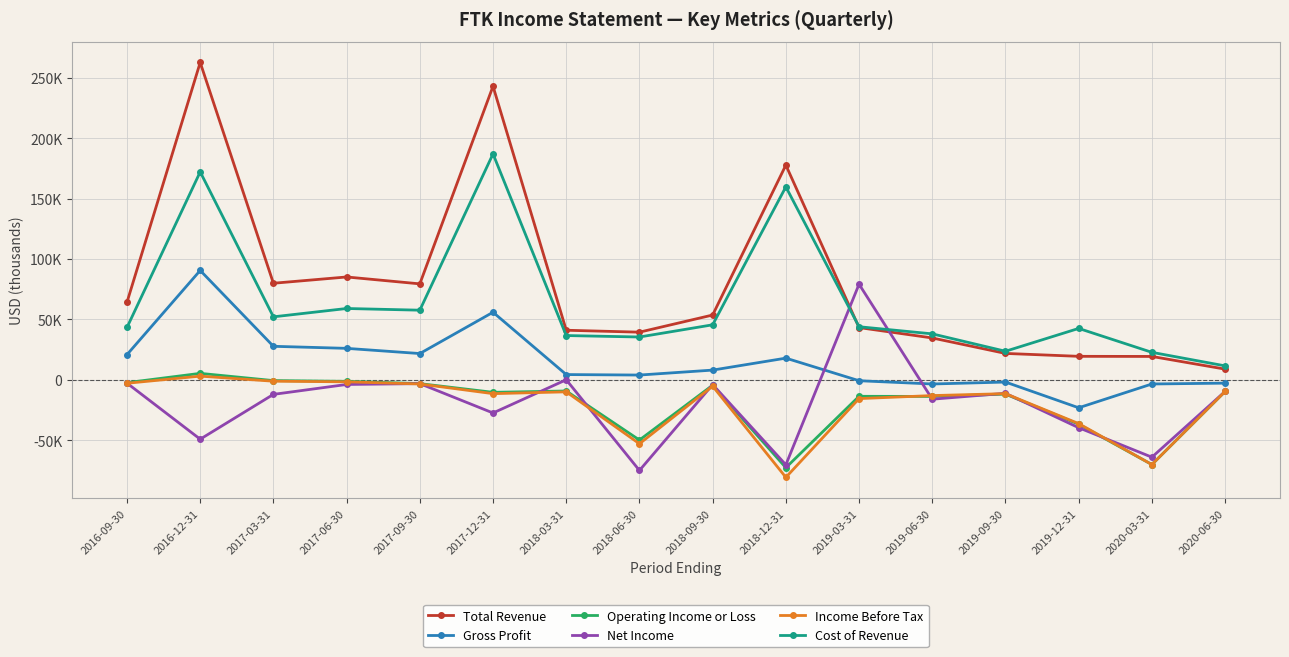

How many values in Income Before Tax are below zero?

15